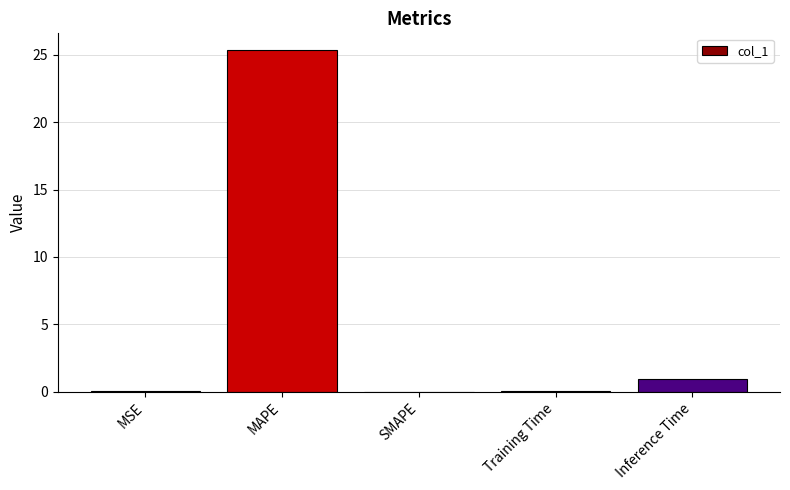

Count the number of categories in the chart.

5